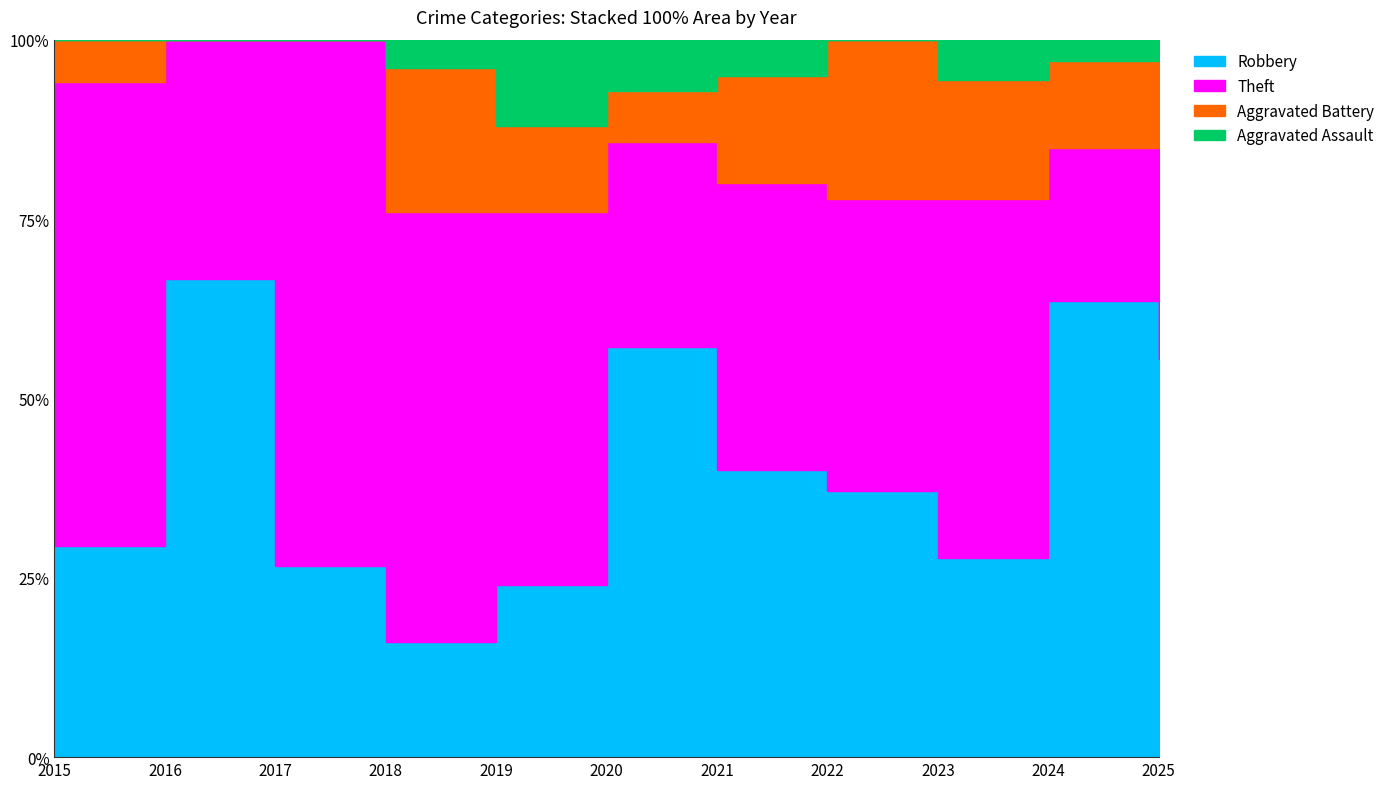

Between 2016 and 2023, which is larger?

2016